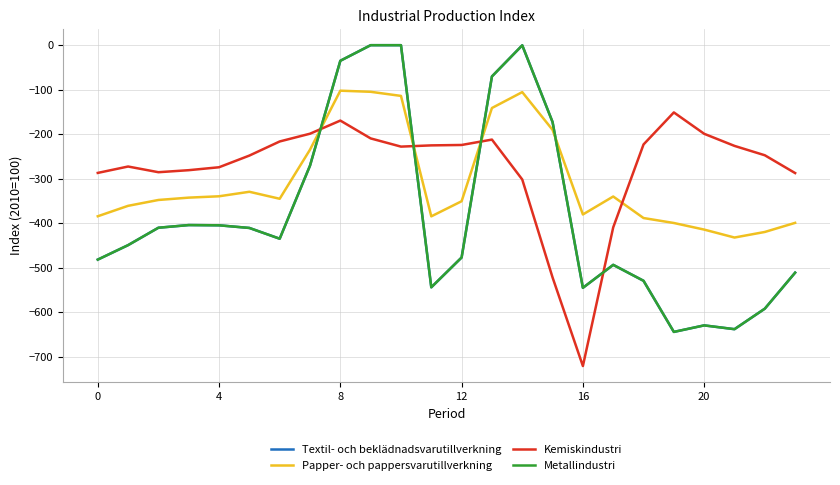

Between which two adjacent categories do Textil- och beklädnadsvarutillverkning and Papper- och pappersvarutillverkning first intersect?

7 and 8